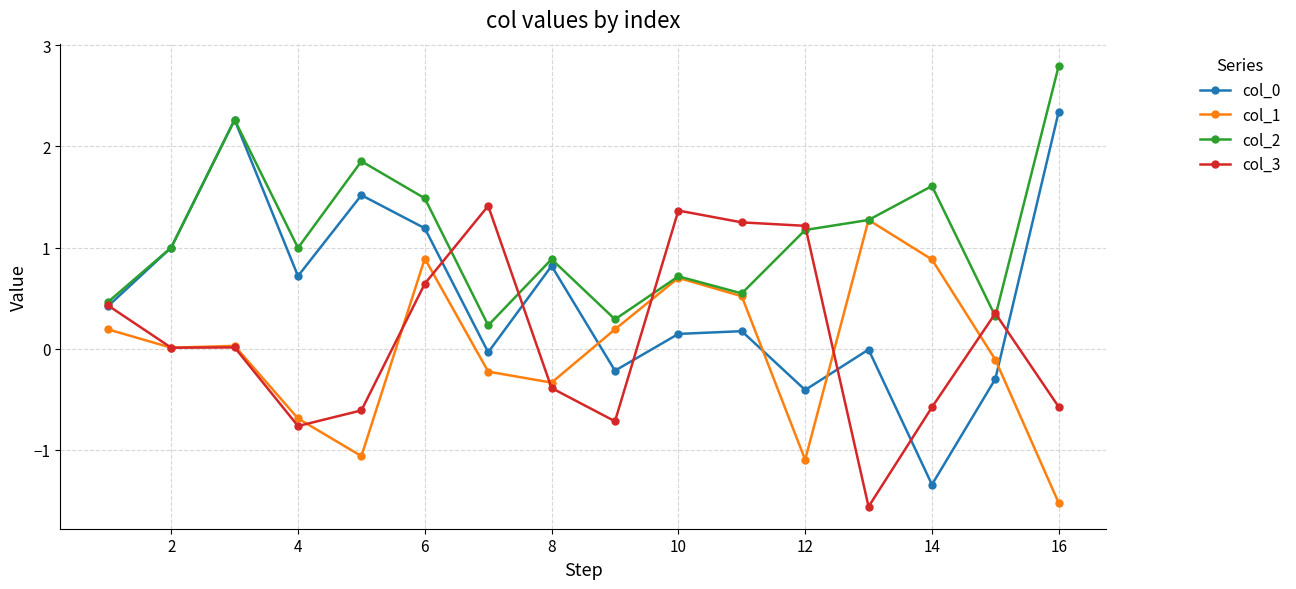

At how many categories does at least one series exceed -1?

16